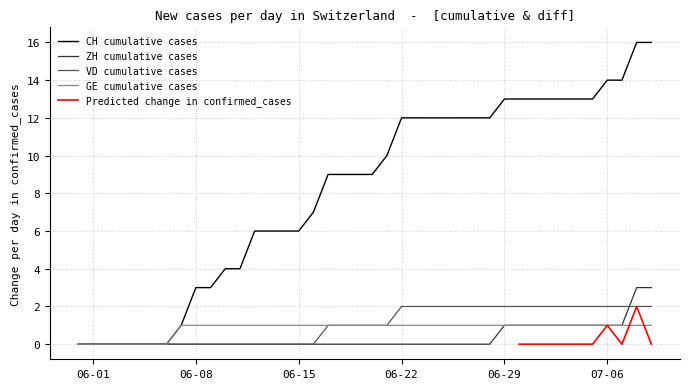

At how many categories does at least one series exceed 11?

18